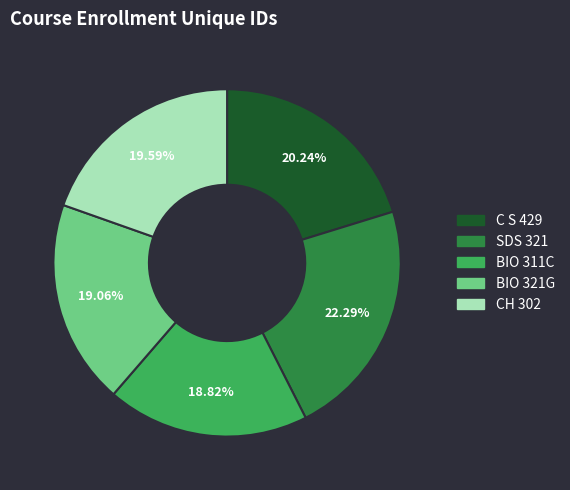

Is there a majority slice in this chart?

No